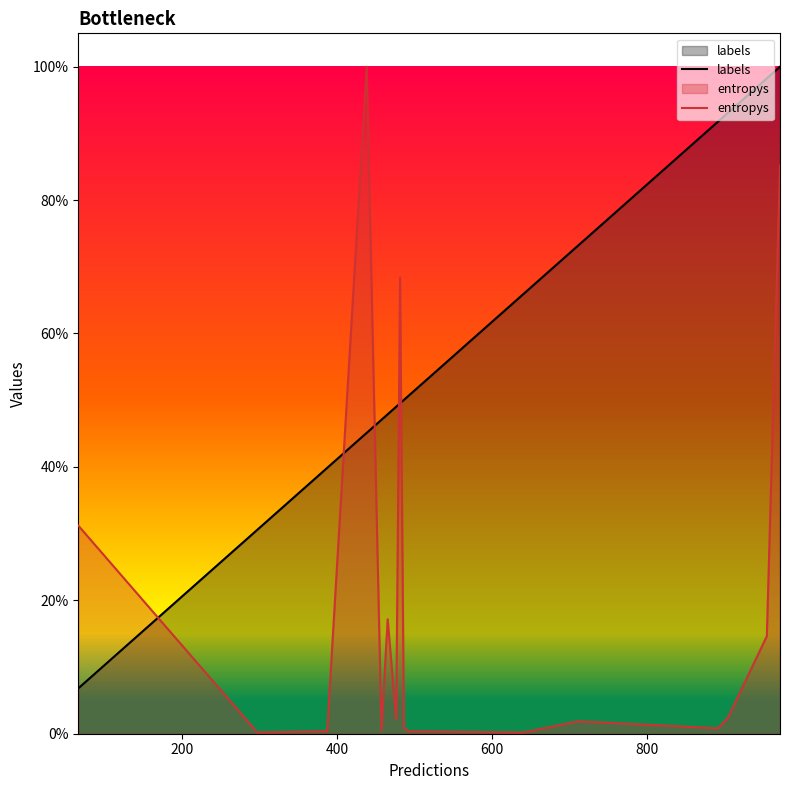

How many lines are shown in the chart?

2